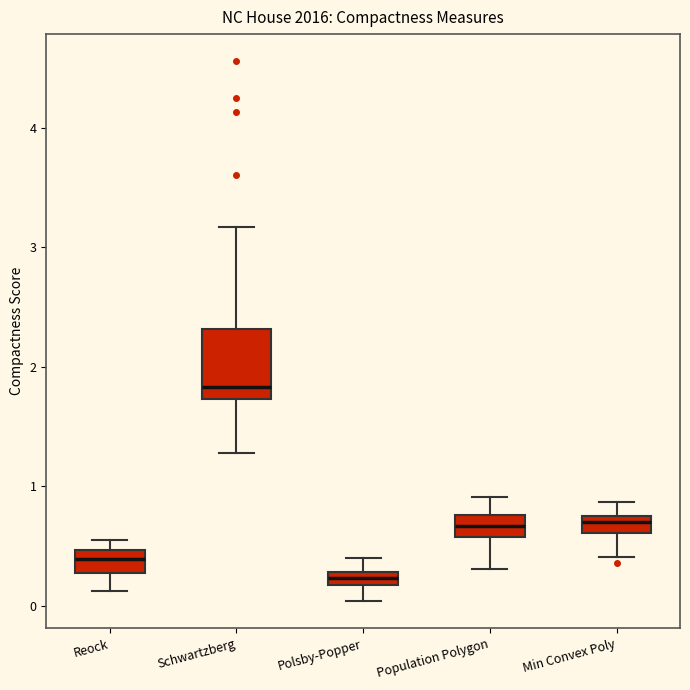

Which box's median line is the highest?

Schwartzberg